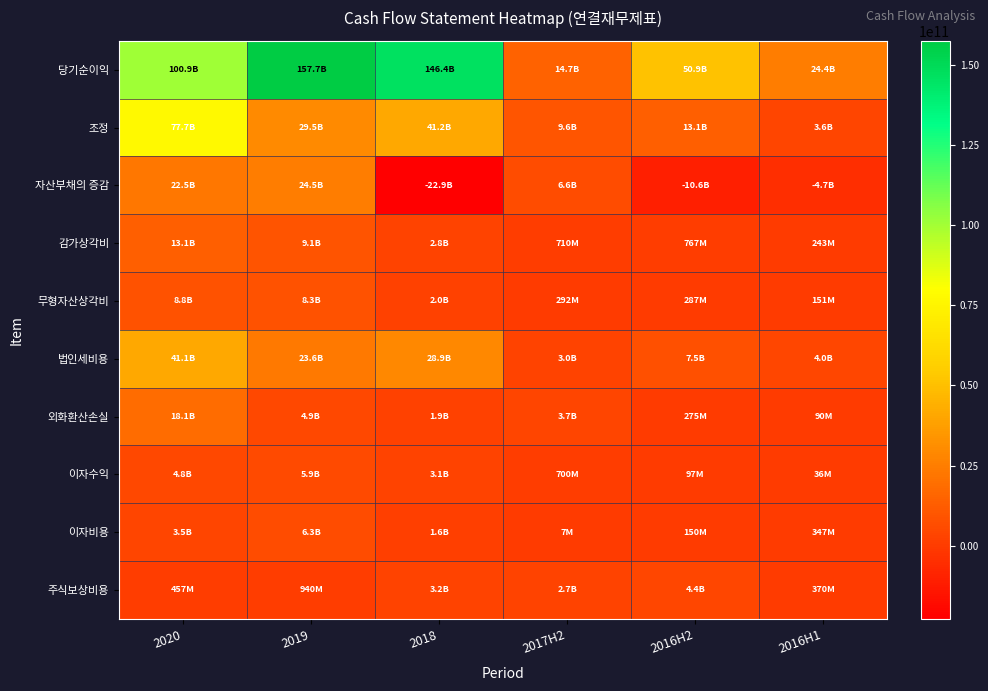

Between 2018 and 2016H2, which series saw the biggest shift?

당기순이익